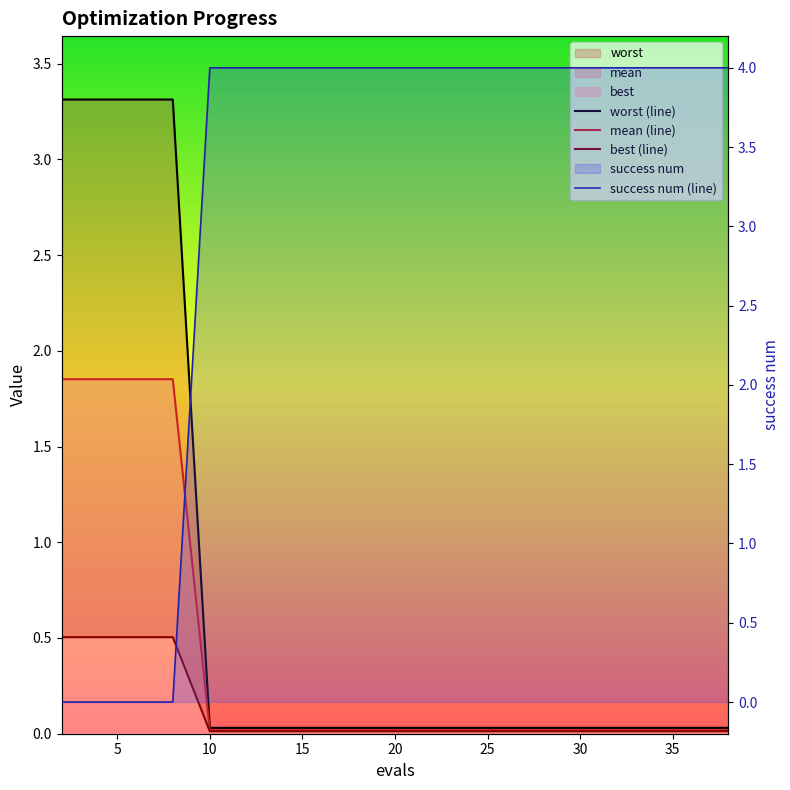

At which category is the sum across all series the highest?

2